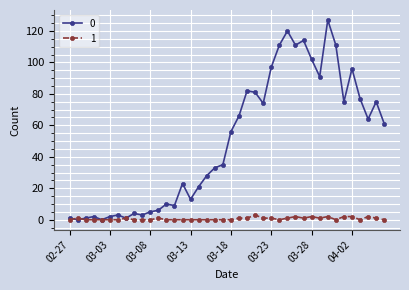

Rank the series by their average value, from highest to lowest.

0, 1